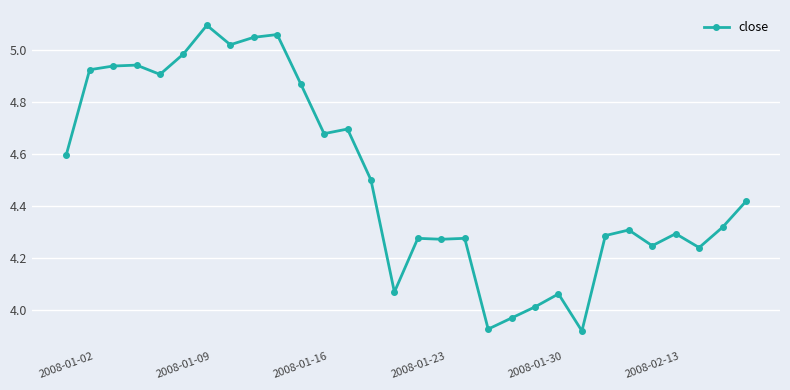

True or false: there are more than 2 points higher than both neighbors.

True